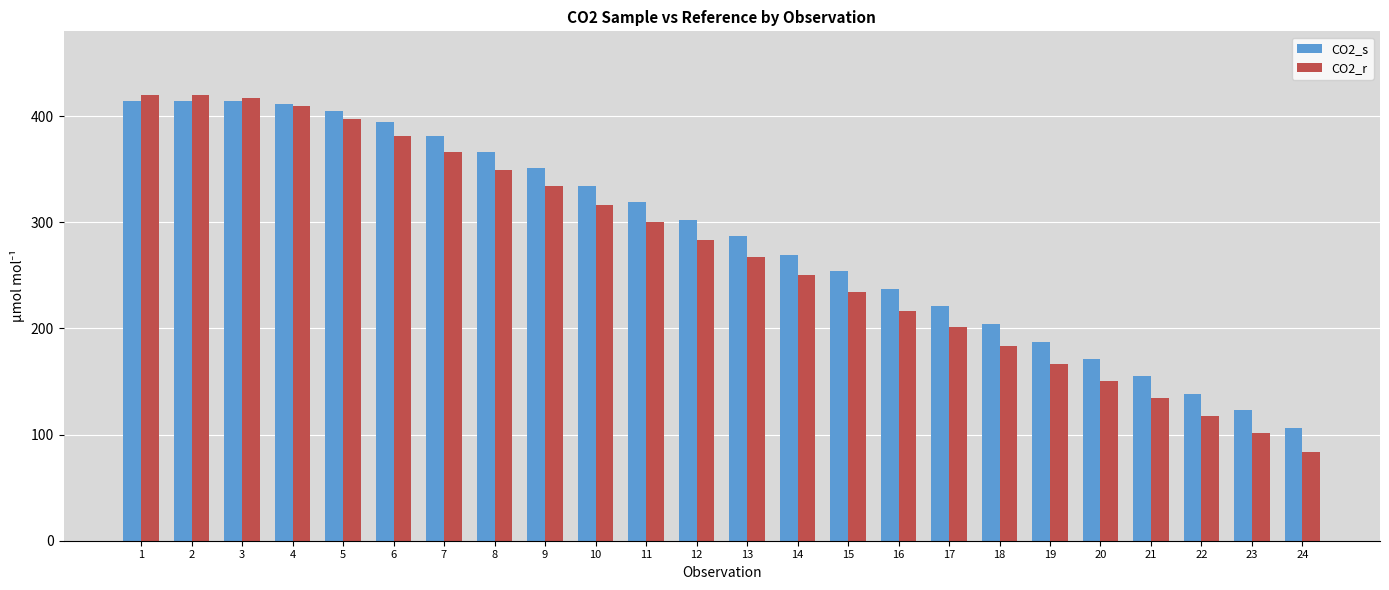

What are all the series names shown in the legend?

CO2_s, CO2_r